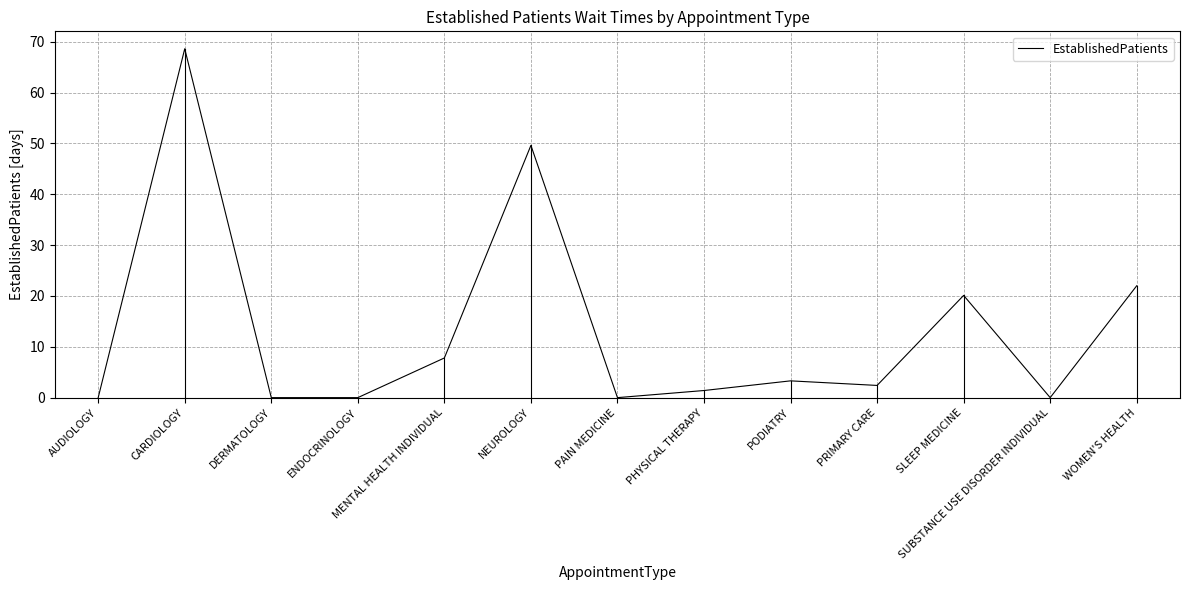

Reading right to left, extract all data points from this chart.

WOMEN'S HEALTH=22.0	SUBSTANCE USE DISORDER INDIVIDUAL=0.0	SLEEP MEDICINE=20.1	PRIMARY CARE=2.4	PODIATRY=3.3	PHYSICAL THERAPY=1.4	PAIN MEDICINE=0.0	NEUROLOGY=49.6	MENTAL HEALTH INDIVIDUAL=7.8	ENDOCRINOLOGY=0.0	DERMATOLOGY=0.0	CARDIOLOGY=68.6	AUDIOLOGY=0.0